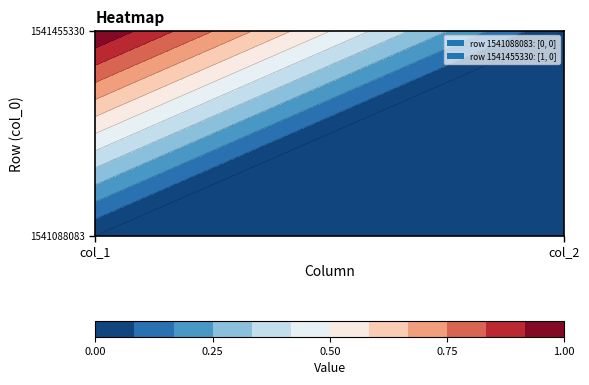

Which category has the lowest value across all series?

col_1